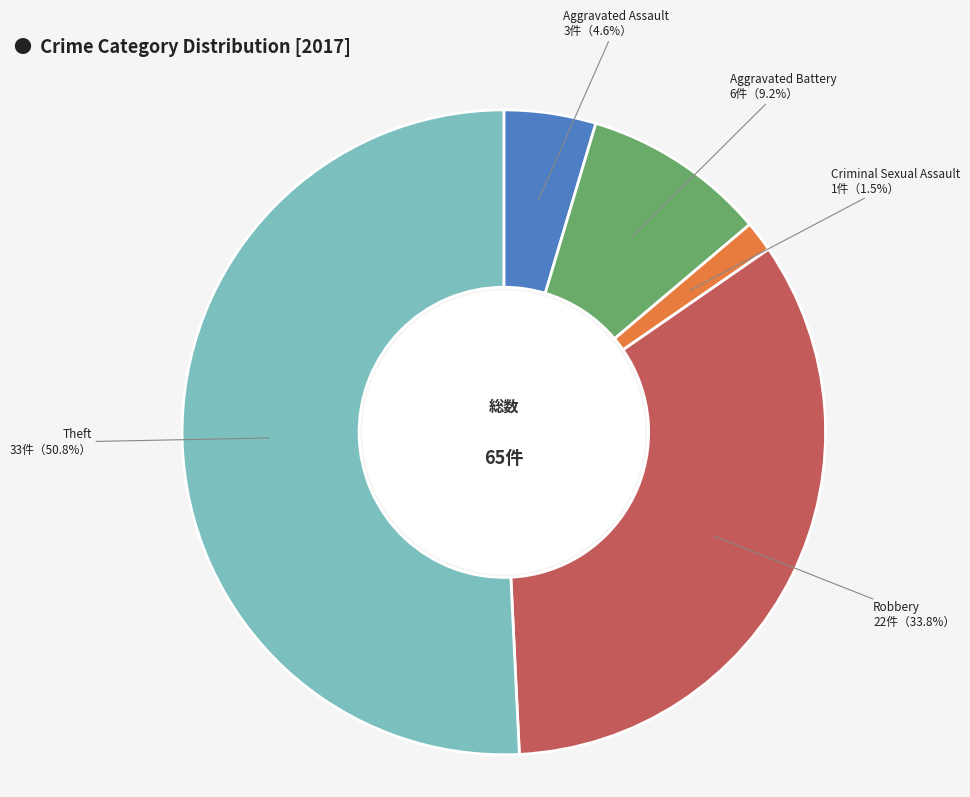

Is the sum of Aggravated Battery and Robbery greater than half?

No